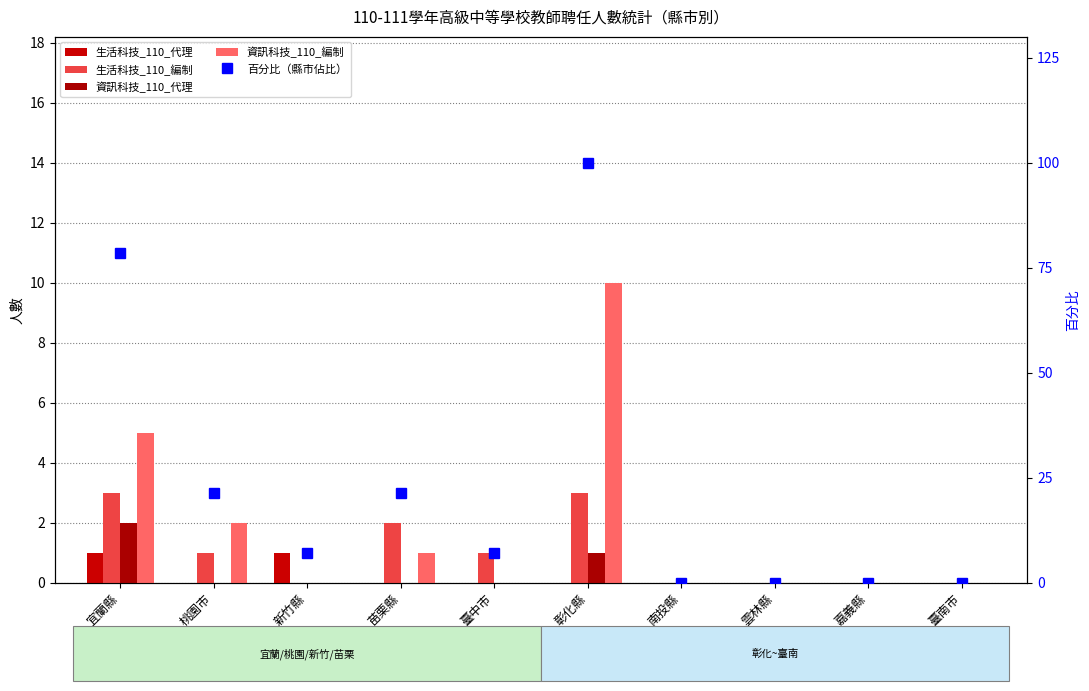

Which series has the largest range (max minus min)?

百分比（縣市佔比）